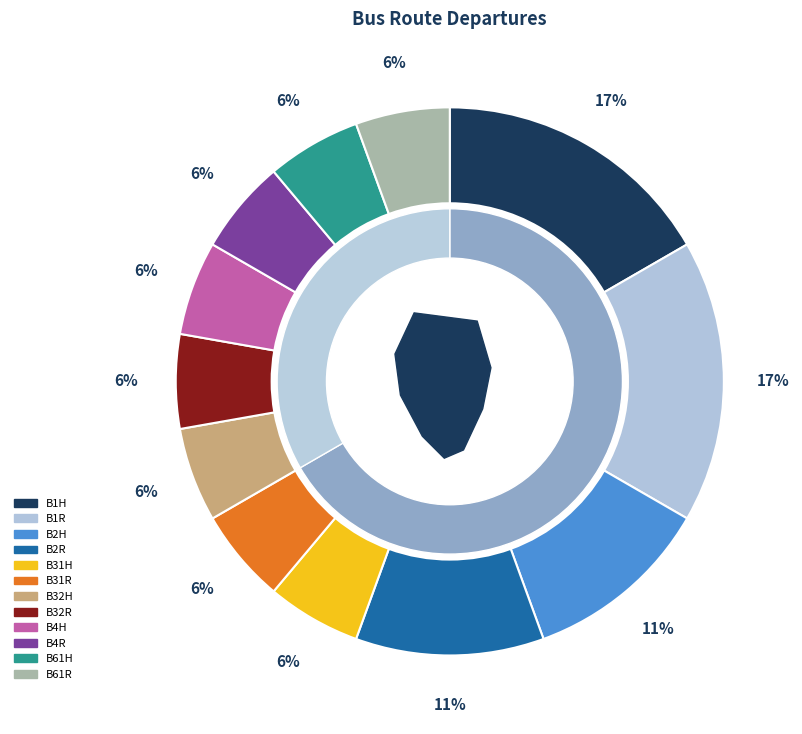

Which has a higher value, B32H or B32R?

B32H